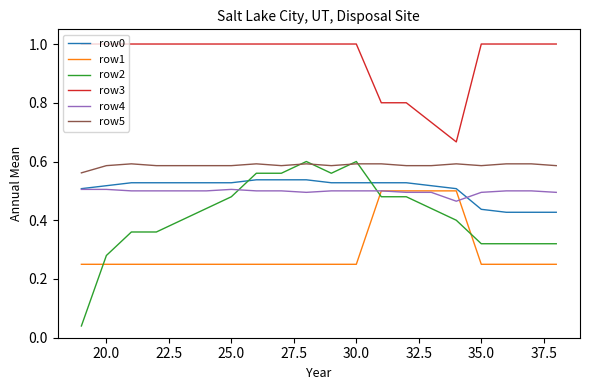

Count the row3 values in the range 1 to 2.

16